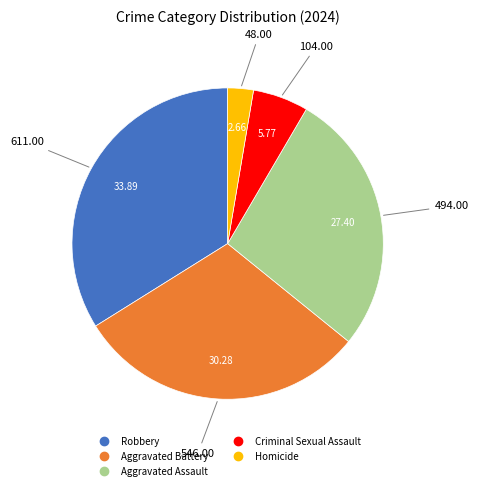

Does Aggravated Assault account for over 50% of the chart?

No